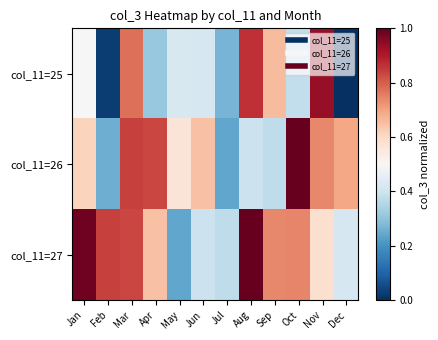

Which series has the largest total across all categories?

col_11=27